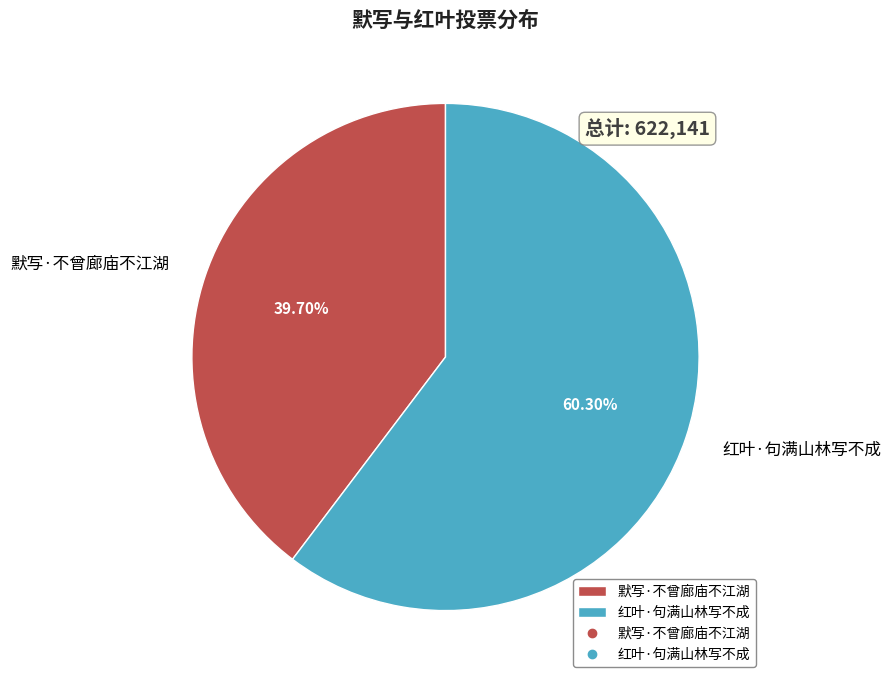

True or false: 红叶·句满山林写不成 accounts for 52% of the total.

False